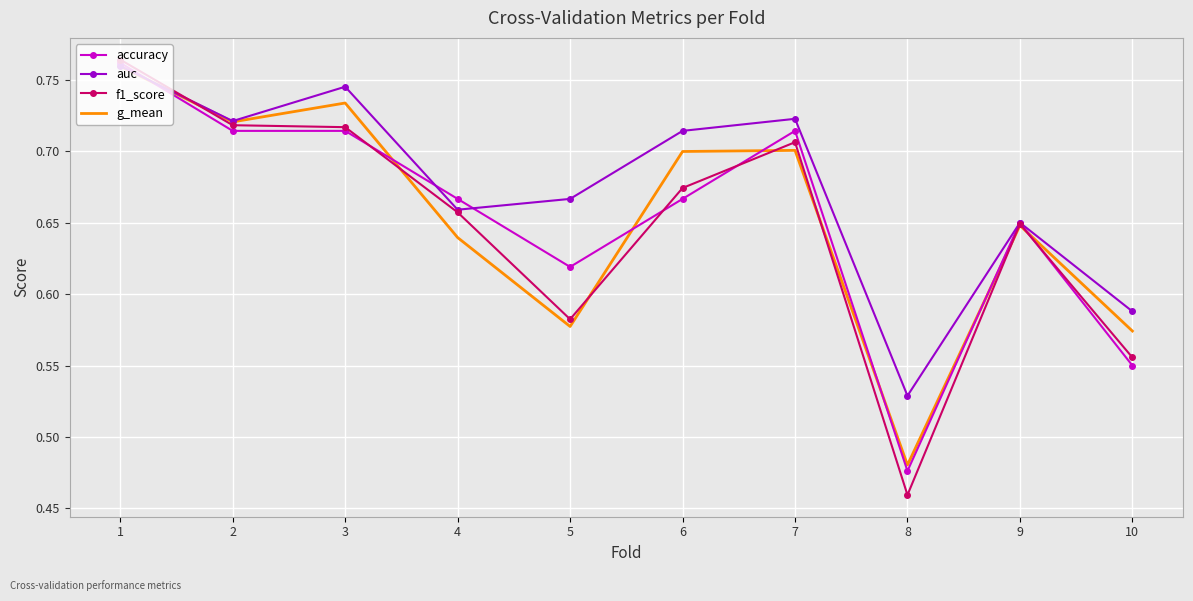

Is it true that accuracy equals 0.2 at 8?

False